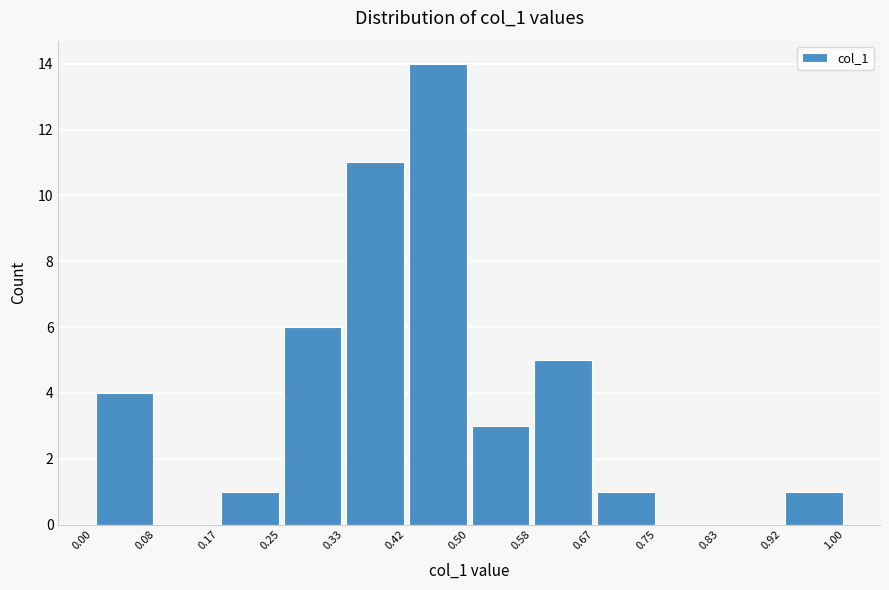

Which range on the x-axis has the tallest bar?

0.42 to 0.50